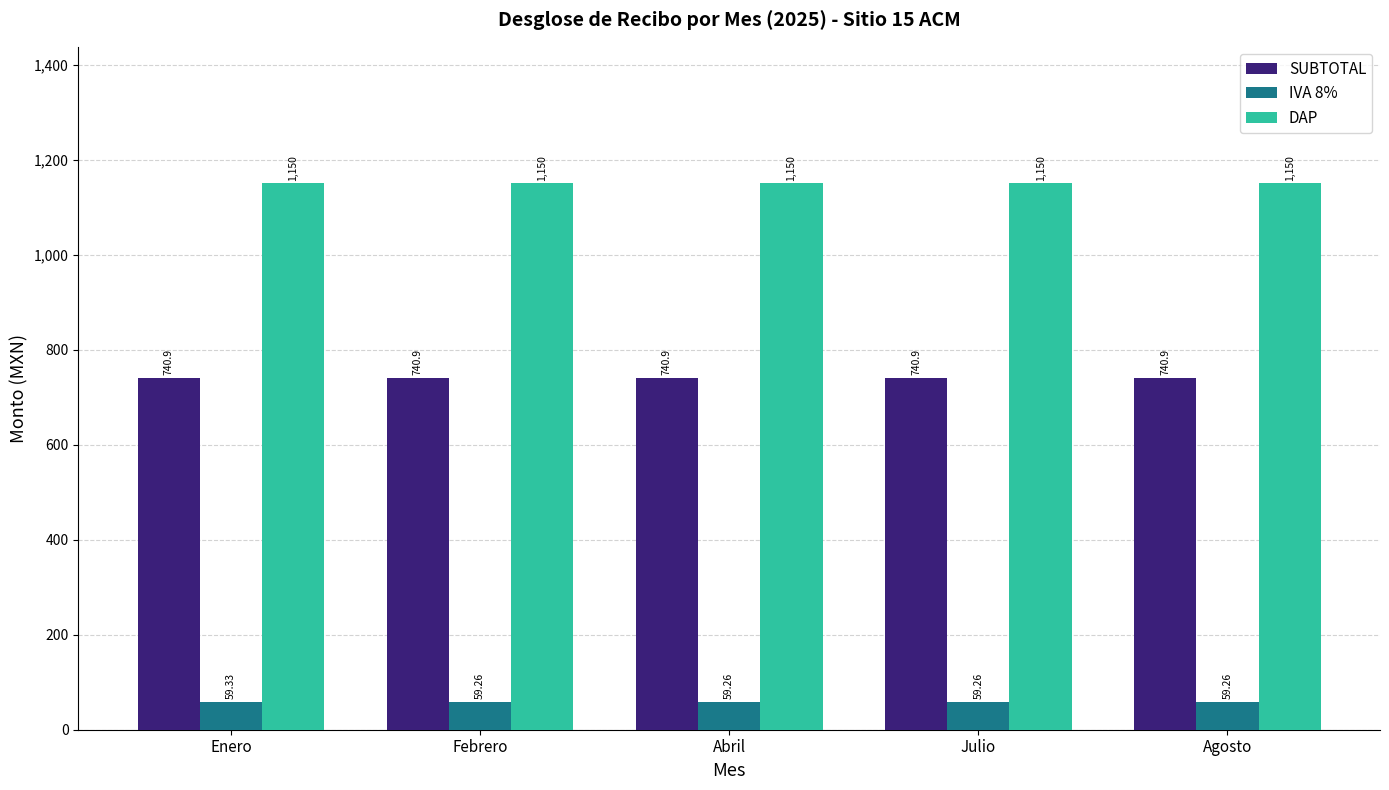

Is the value of DAP at Febrero greater than the value of IVA 8% at Abril?

Yes